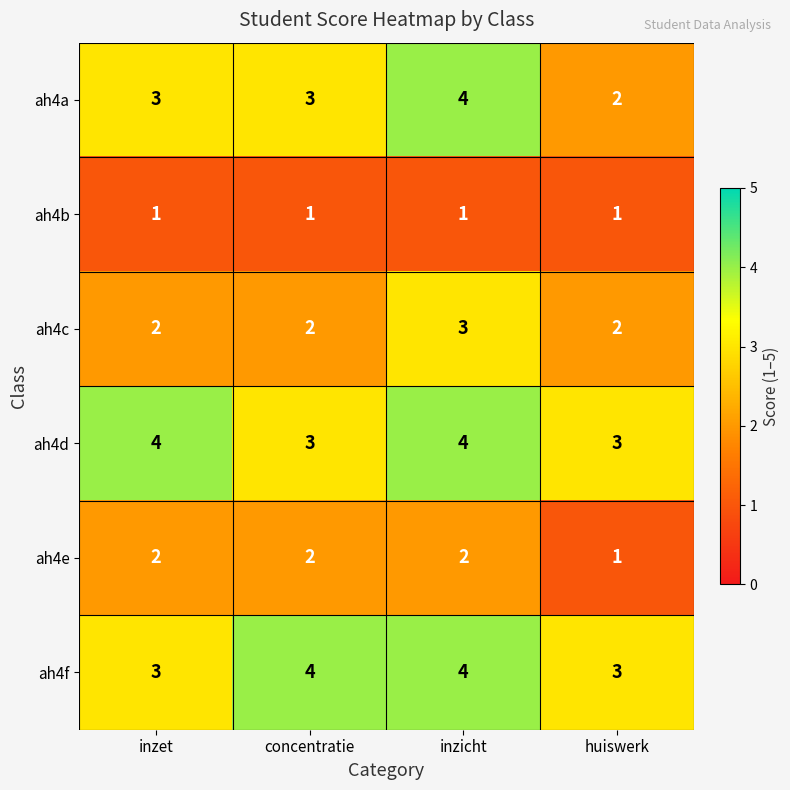

True or false: ah4e has a value of 2 at inzet.

True